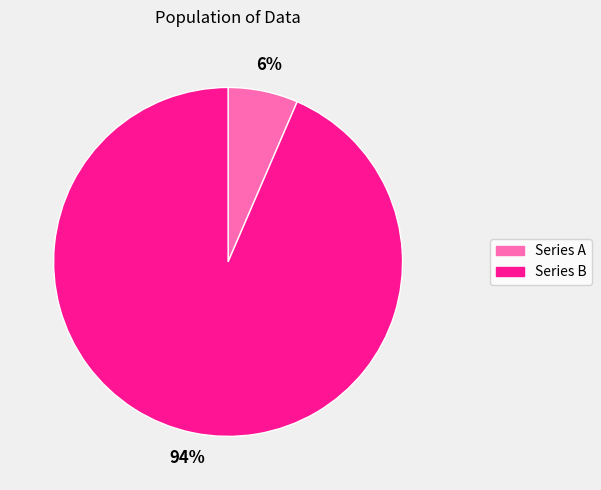

True or false: Series B accounts for 94% of the total.

True